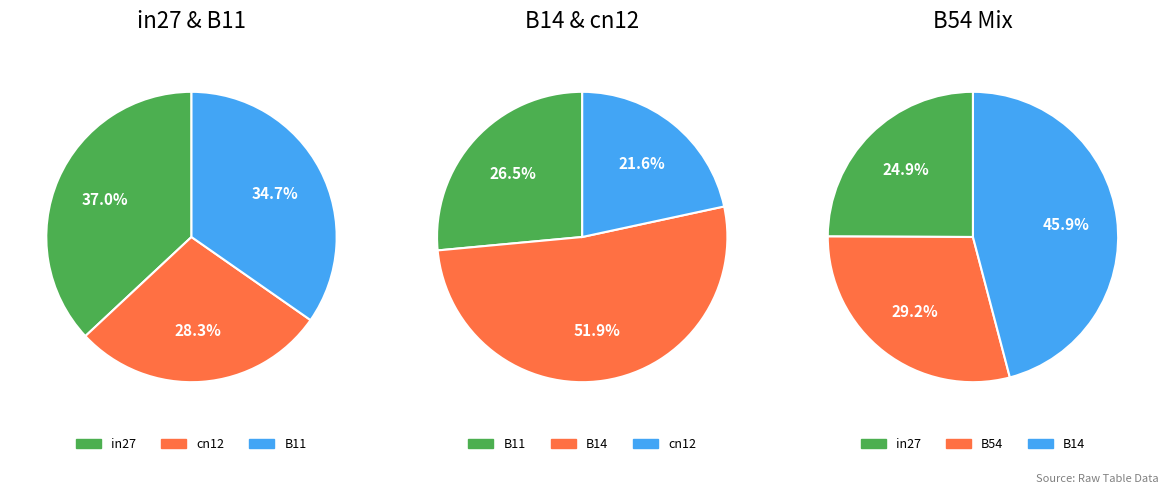

Which has a higher value, B54 or B11?

B54